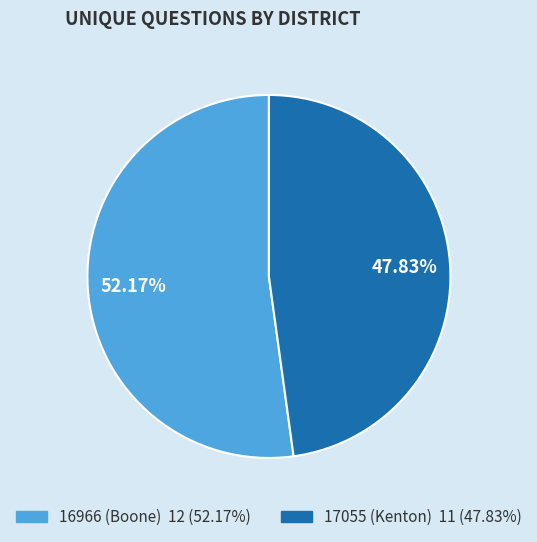

To the nearest percent, what is the difference between the 16966 (Boone) and 17055 (Kenton) slice percentages?

4%